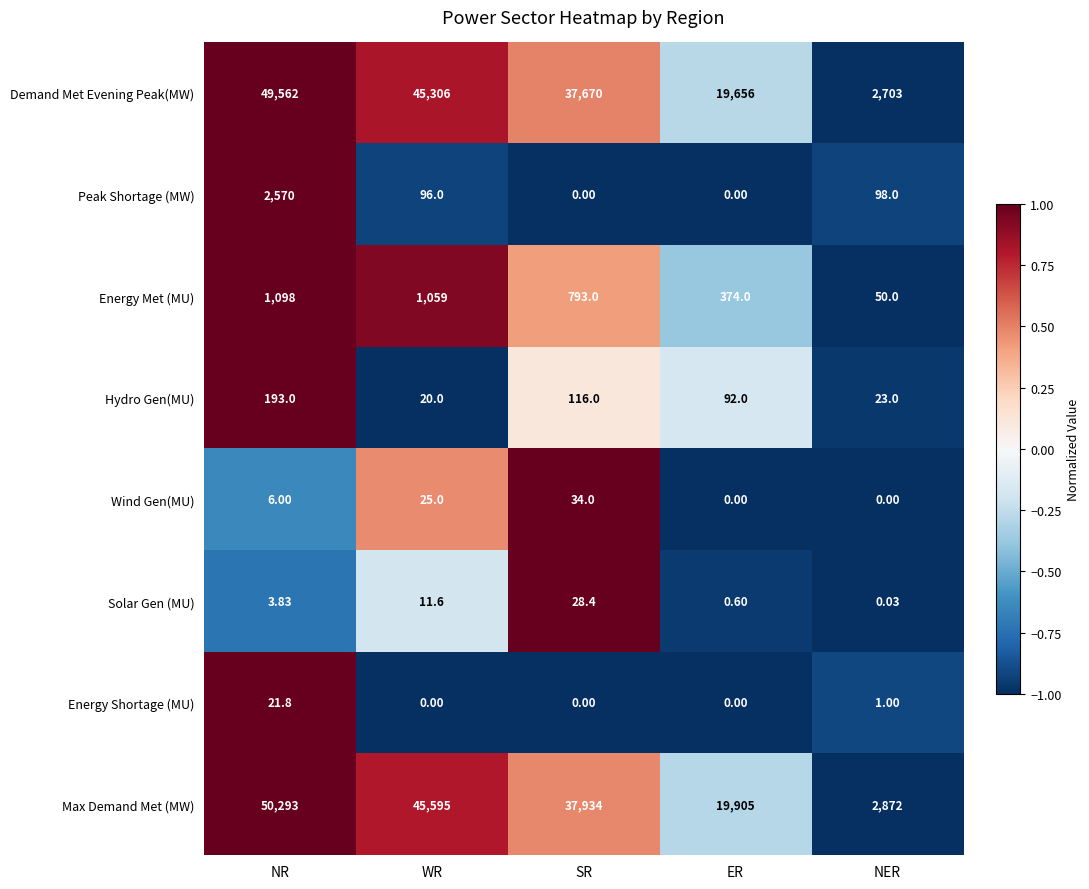

At which category is the sum across all series the highest?

NR